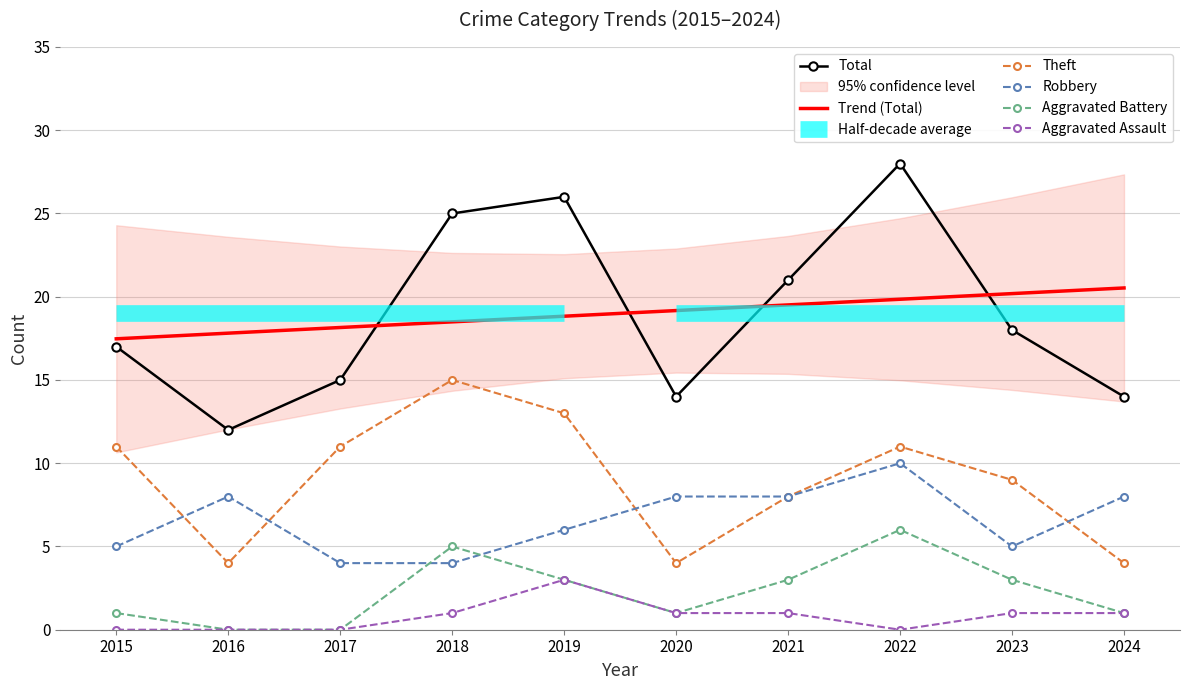

What is the value of the Trend (Total) point at the 6th from the left?

19.2